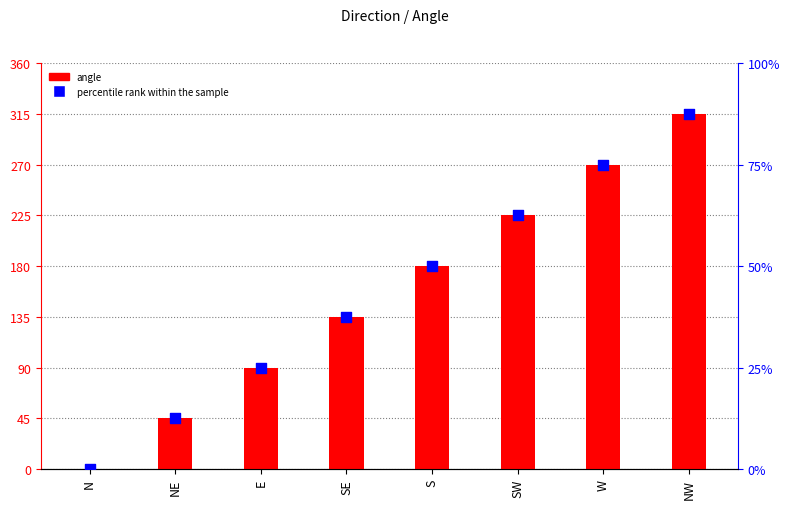

Which series has the largest Y range (max minus min)?

angle